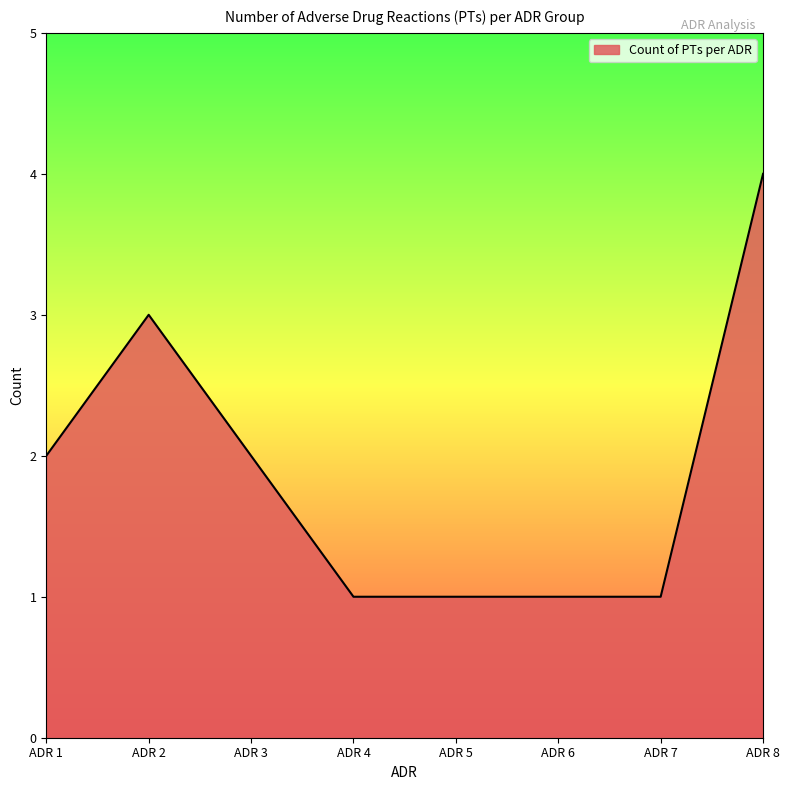

Reading left to right, extract all data points from this chart.

2	3	2	1	1	1	1	4